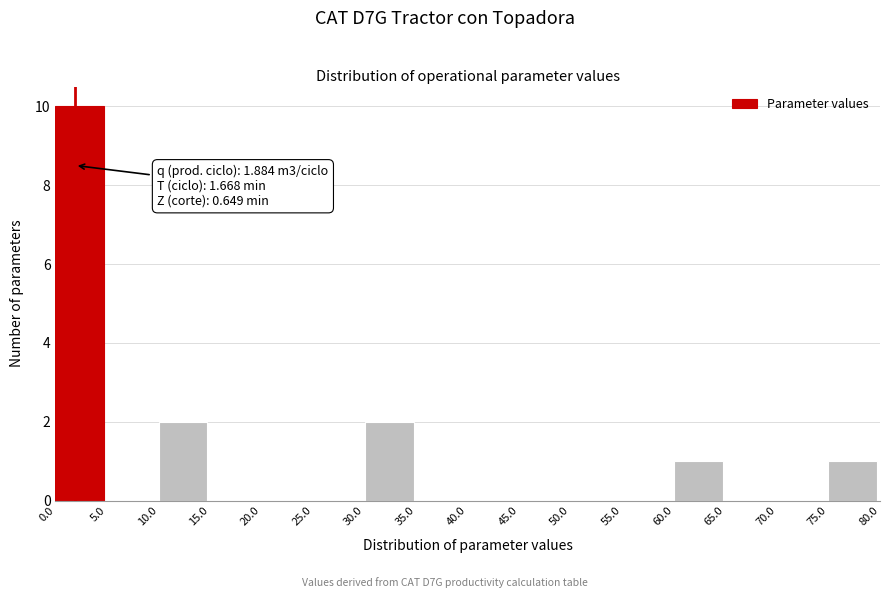

Over which range of the x-axis is the bar tallest?

0.0 to 5.0